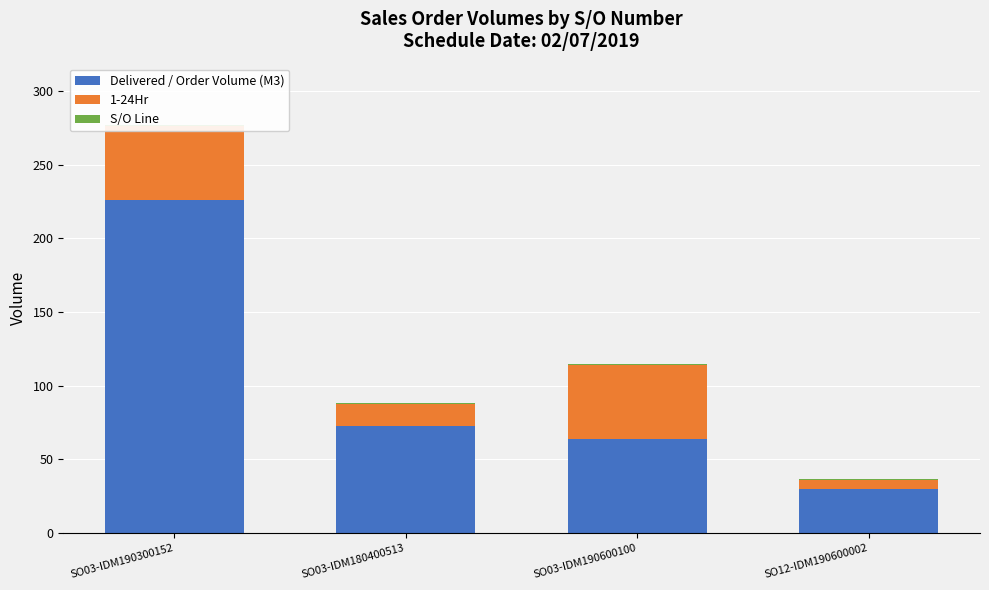

Is the value of S/O Line at SO03-IDM190300152 greater than the value of Delivered / Order Volume (M3) at SO03-IDM190600100?

No